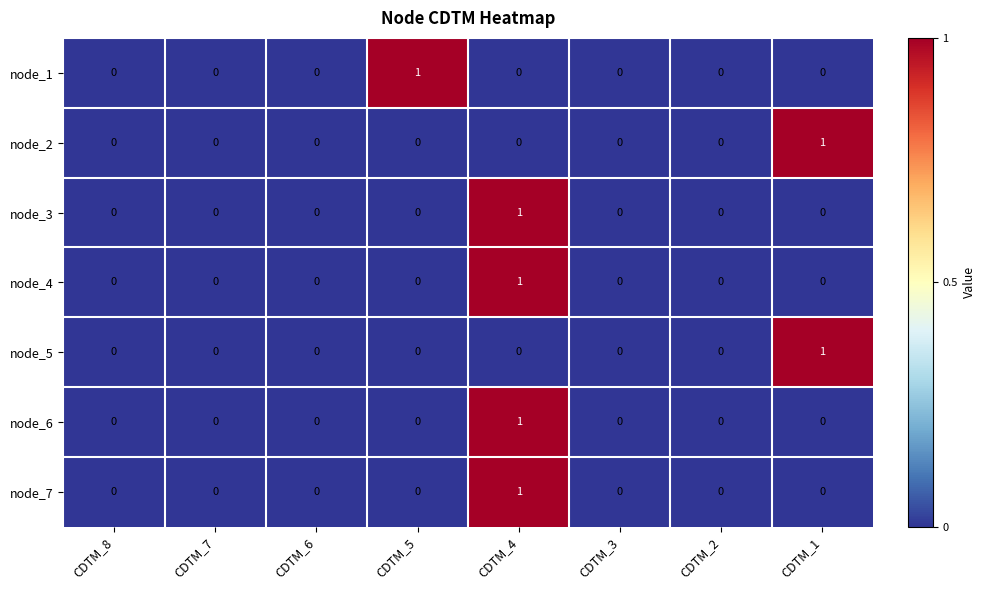

How many categories are shown in the chart?

8